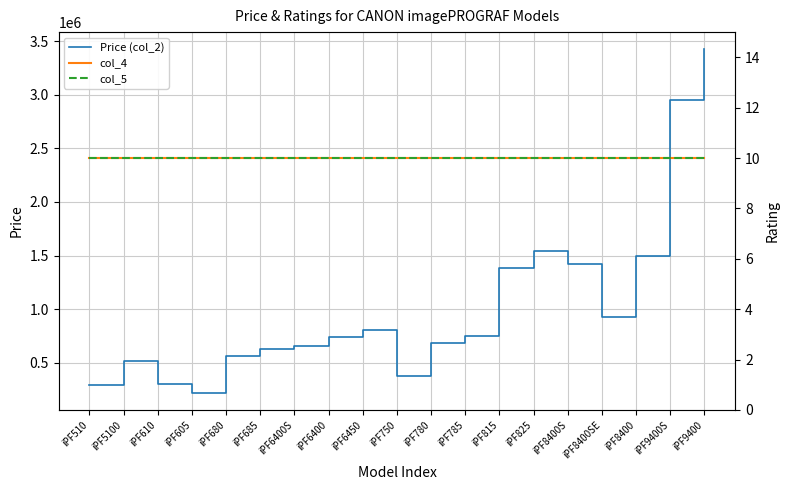

Is it true that col_5 equals 10 at iPF685?

True